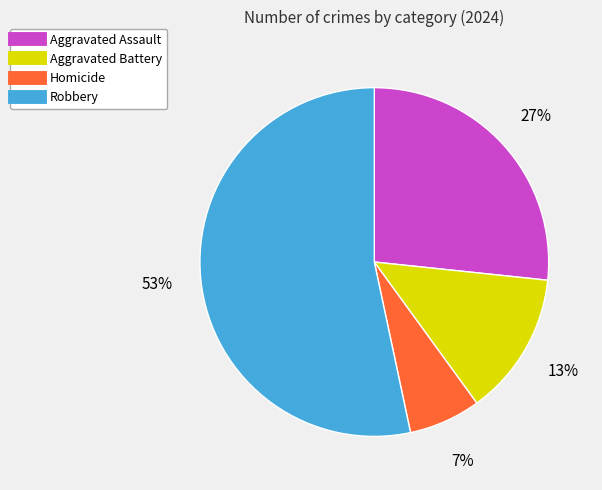

Between Aggravated Assault and Homicide, which is larger?

Aggravated Assault